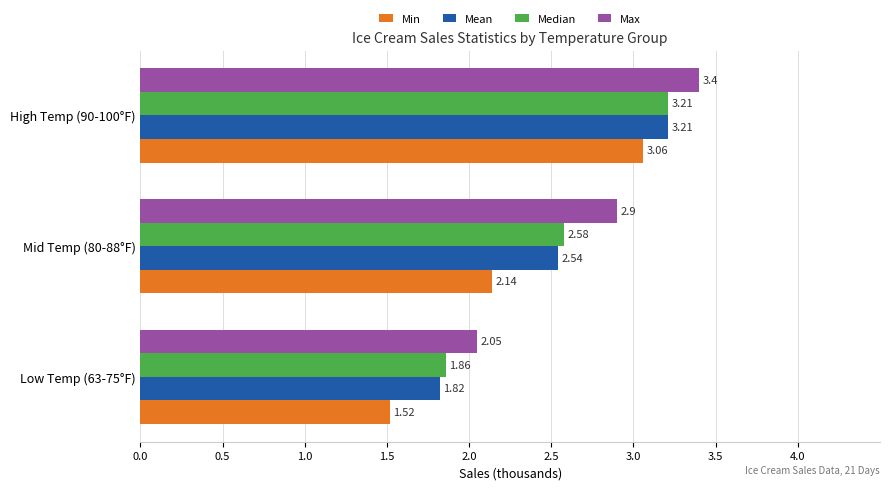

What is the average value of the Min series?

2.2